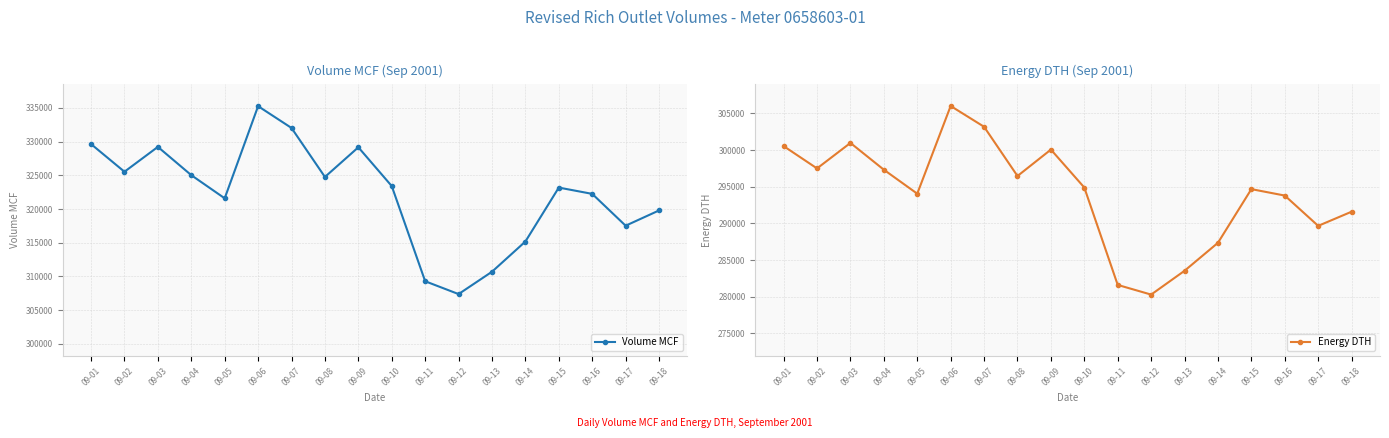

How many lines are shown in the chart?

2